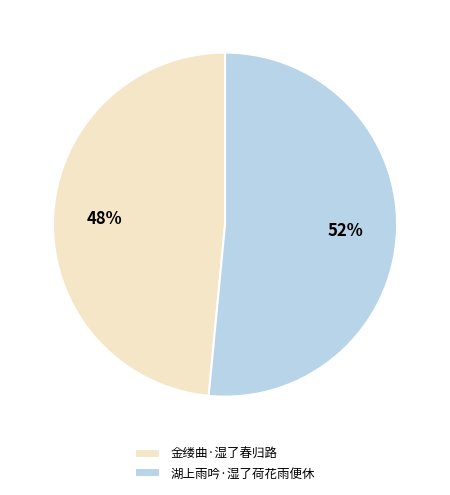

To the nearest percent, what is the average slice percentage?

50%